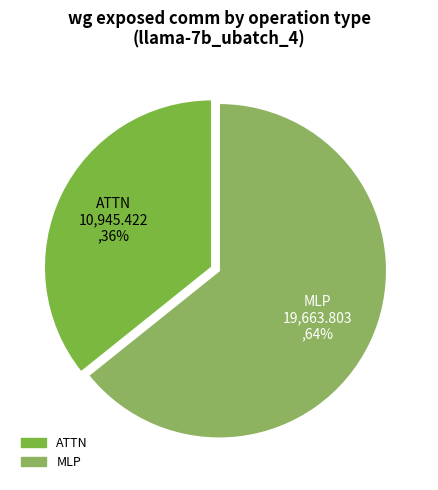

What is the smallest slice in the pie chart?

ATTN